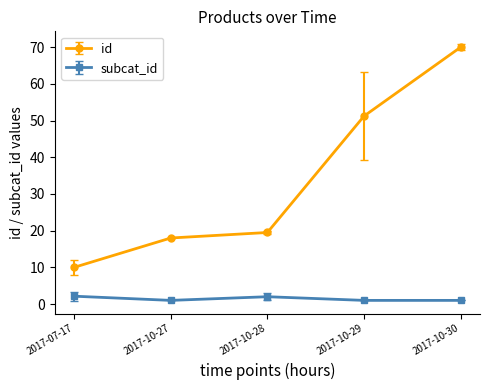

Which series has the largest total across all categories?

id